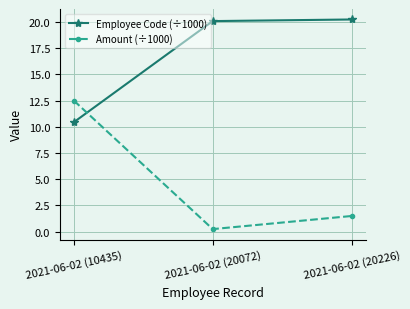

How many values in the Employee Code (÷1000) series exceed 20?

2